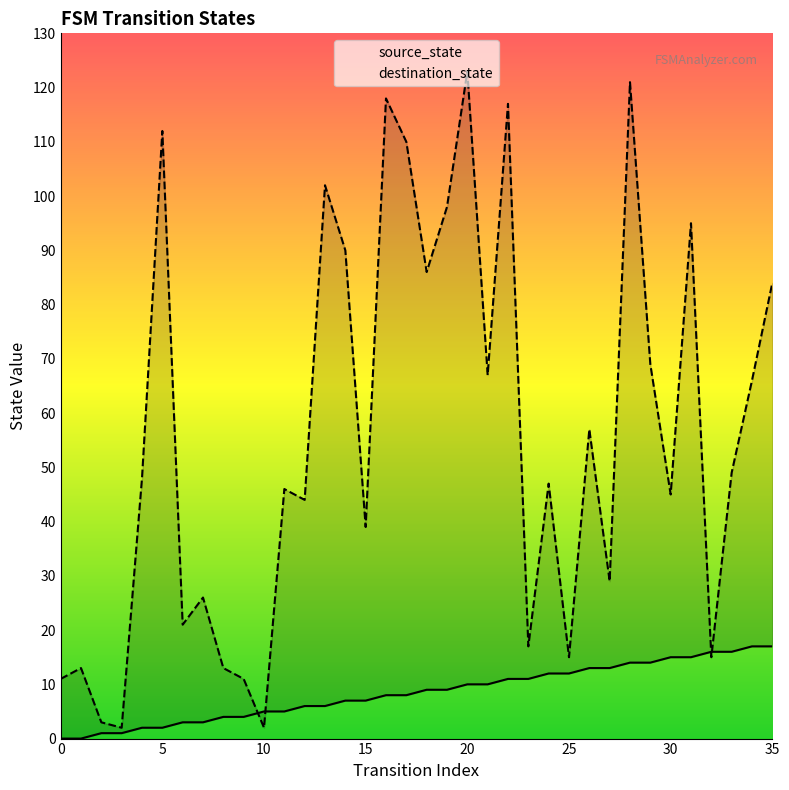

The value of destination_state at 15 is 59. True or false?

False